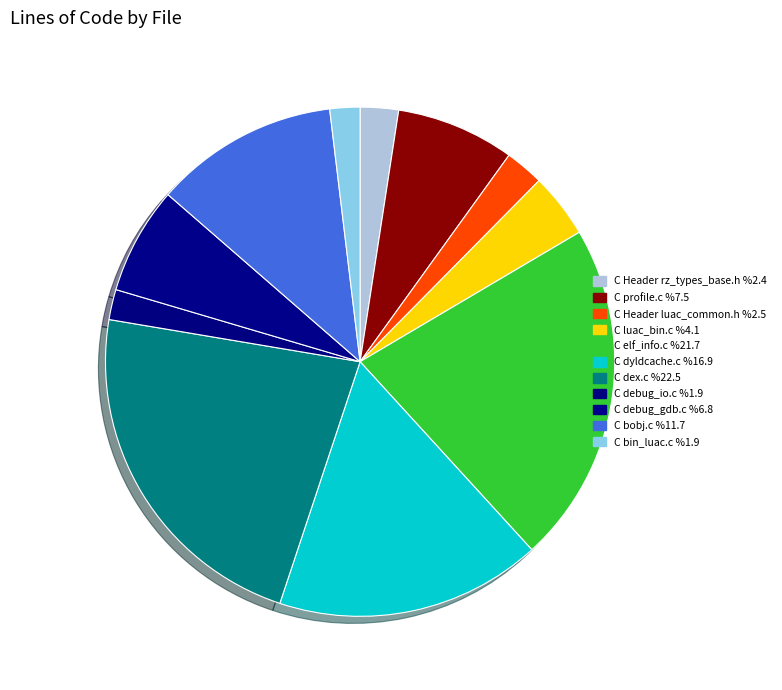

Count the number of slices in the pie.

11